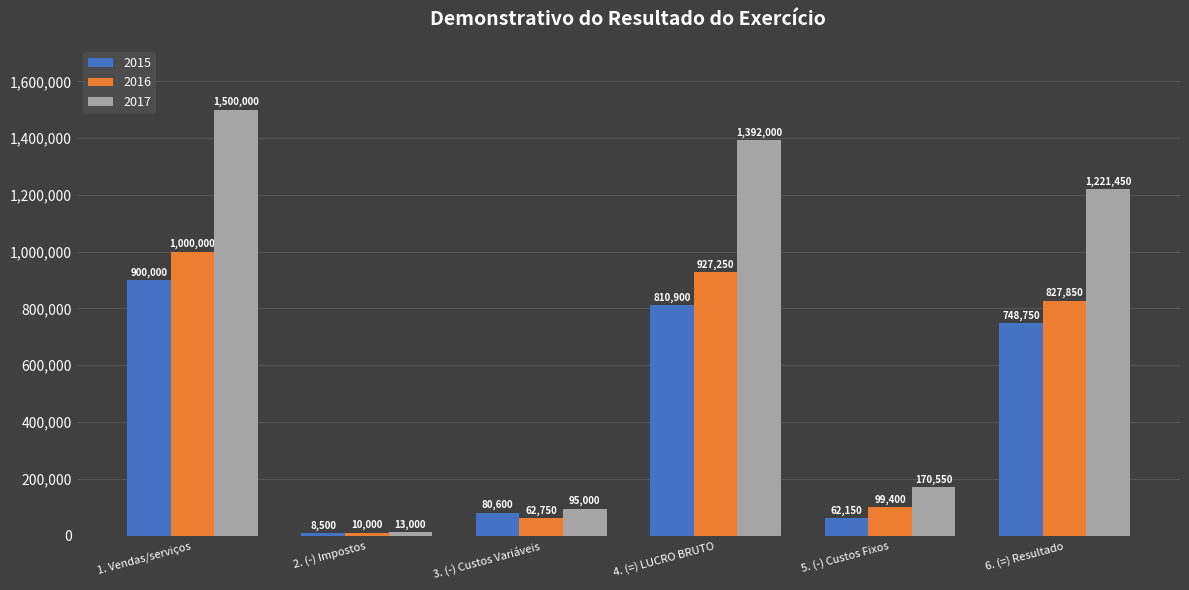

True or false: 2016 has a value of 1733330 at 1. Vendas/serviços.

False